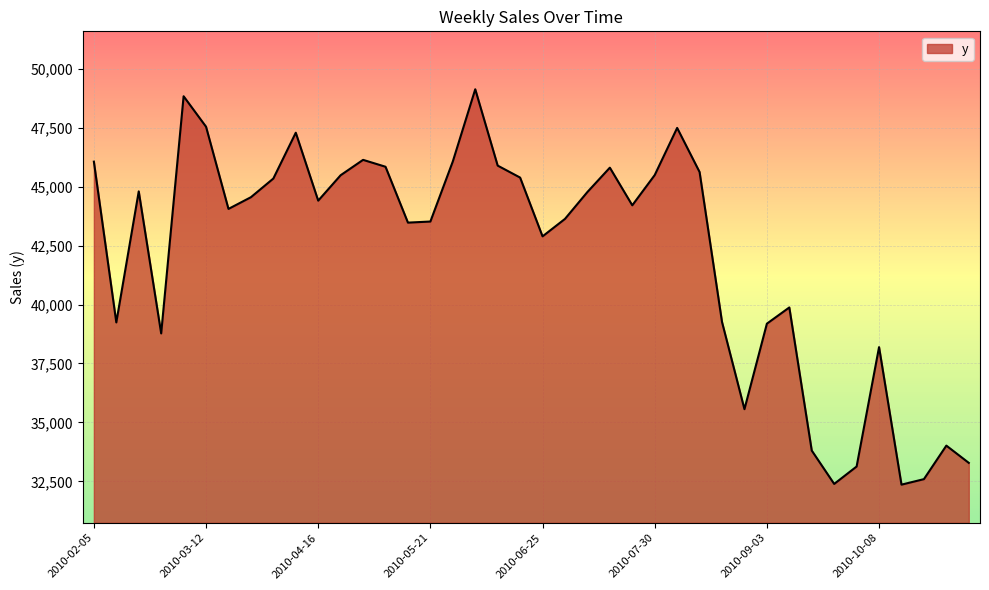

What is the maximum value shown in the chart?

49123.9